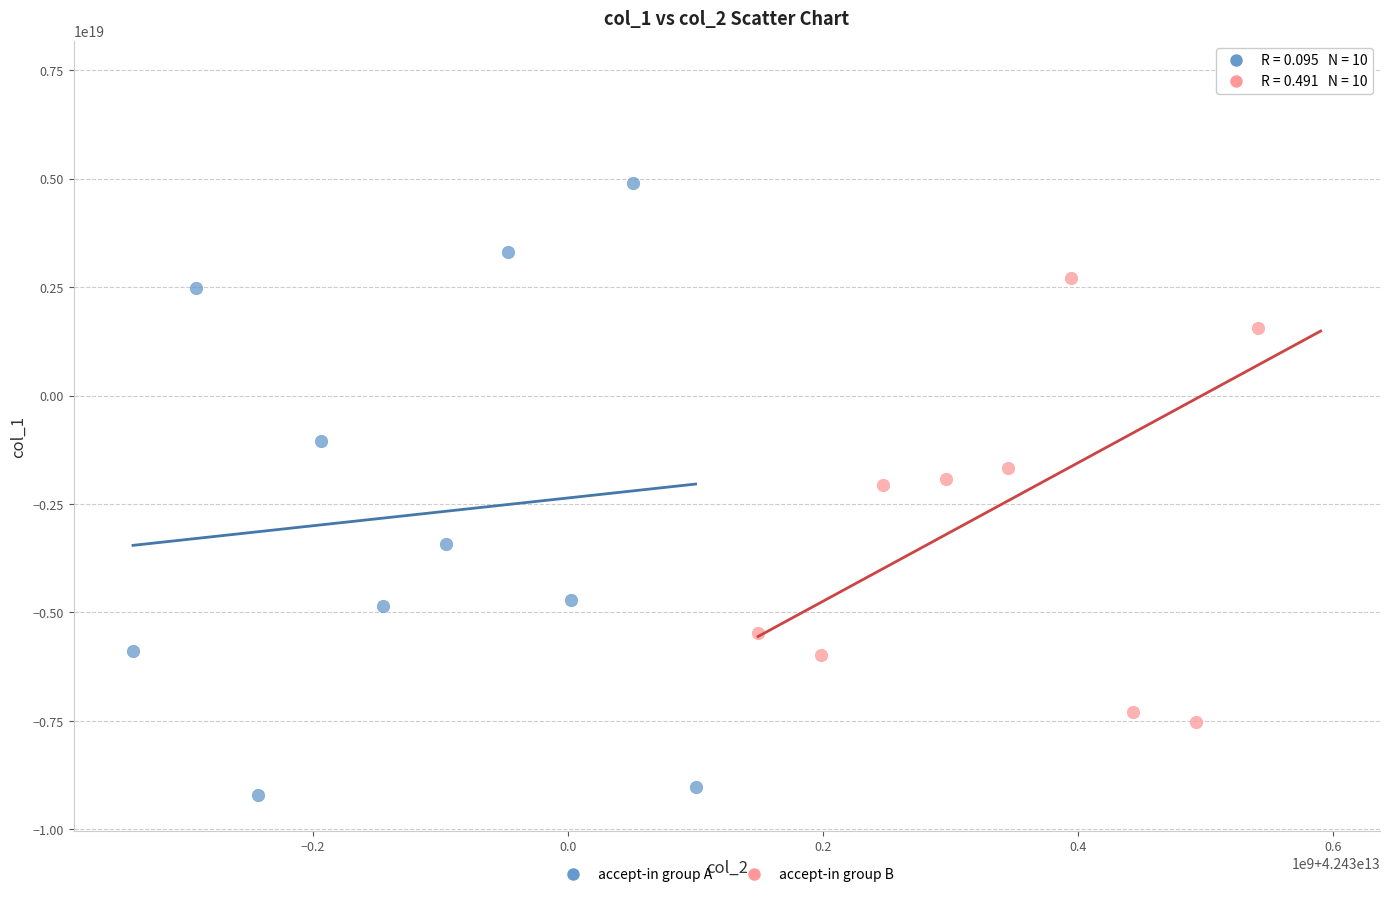

Which series reaches the minimum Y coordinate?

accept-in group A